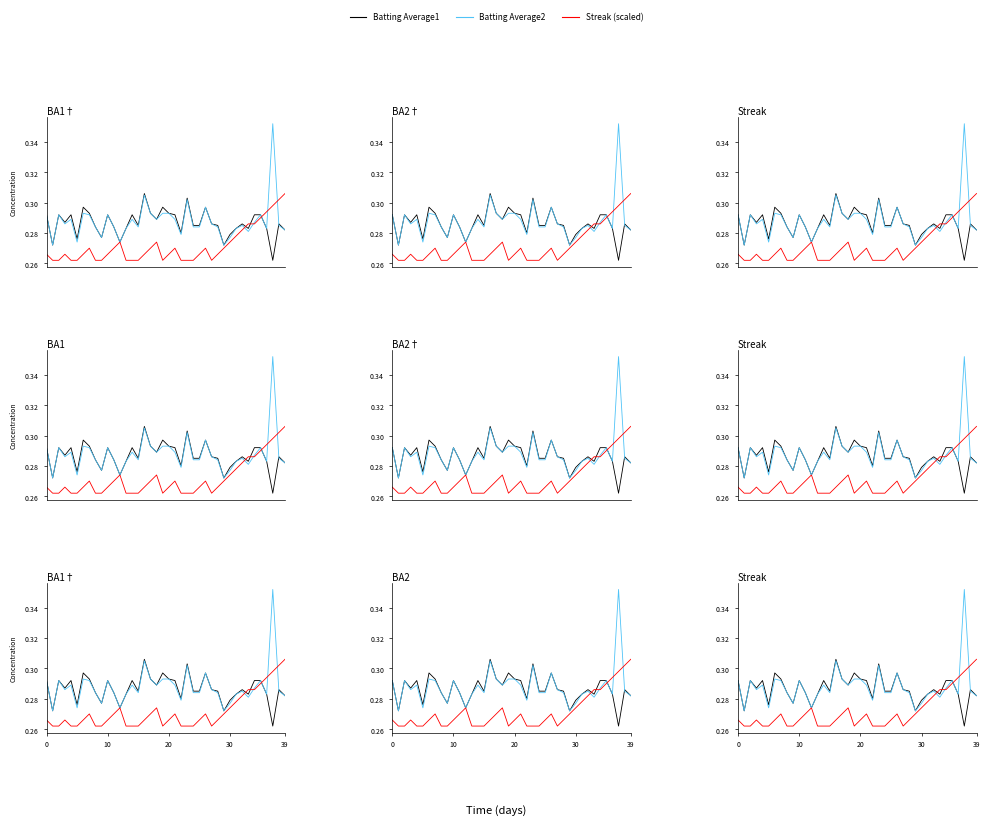

In Batting Average2, how many points are higher than both neighbors (excluding endpoints)?

11